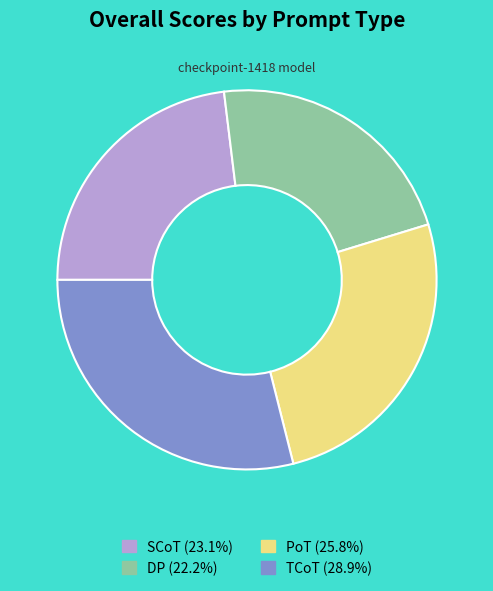

Does DP account for over 50% of the chart?

No